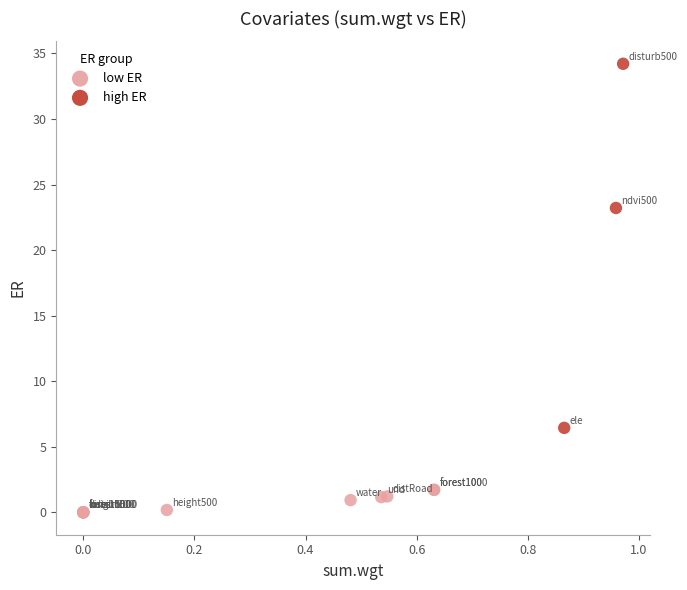

Which series has the widest spread of Y values?

high ER